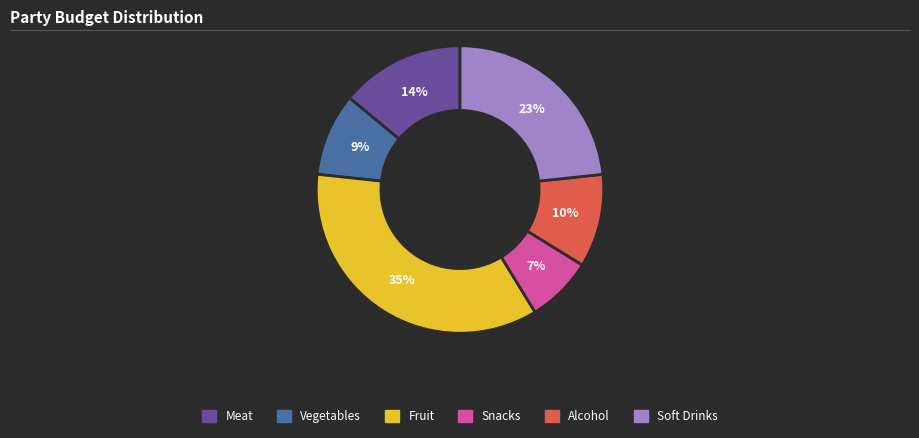

Is the sum of Fruit and Soft Drinks greater than half?

Yes